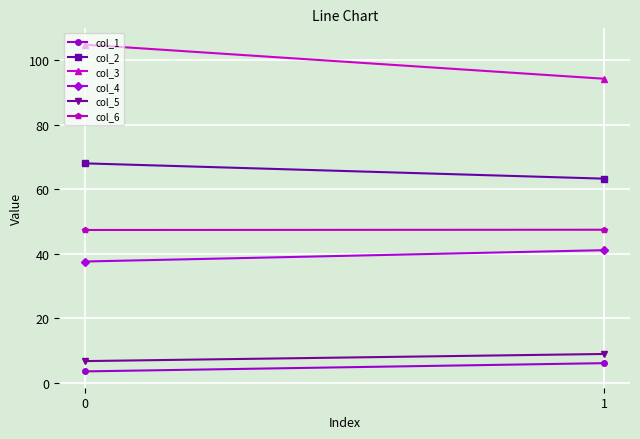

What is the sum of all col_5 values?

15.6